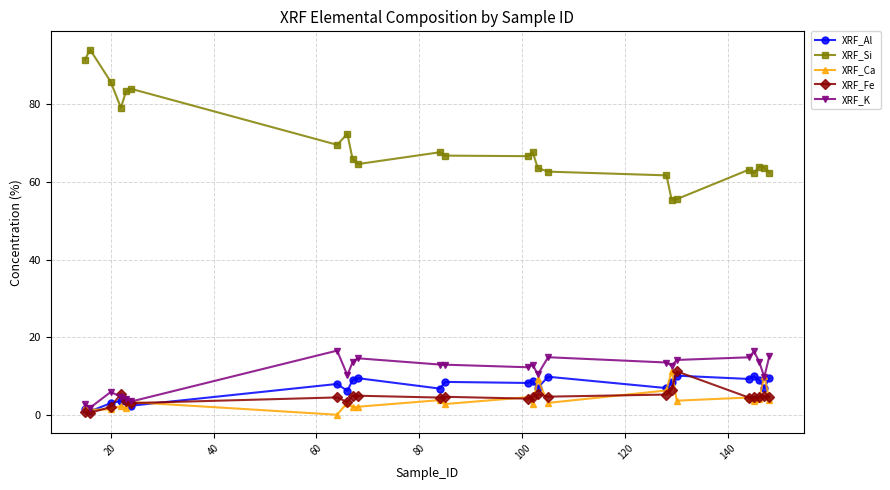

Which series ends up on top after the final intersection of XRF_K and XRF_Fe?

XRF_K